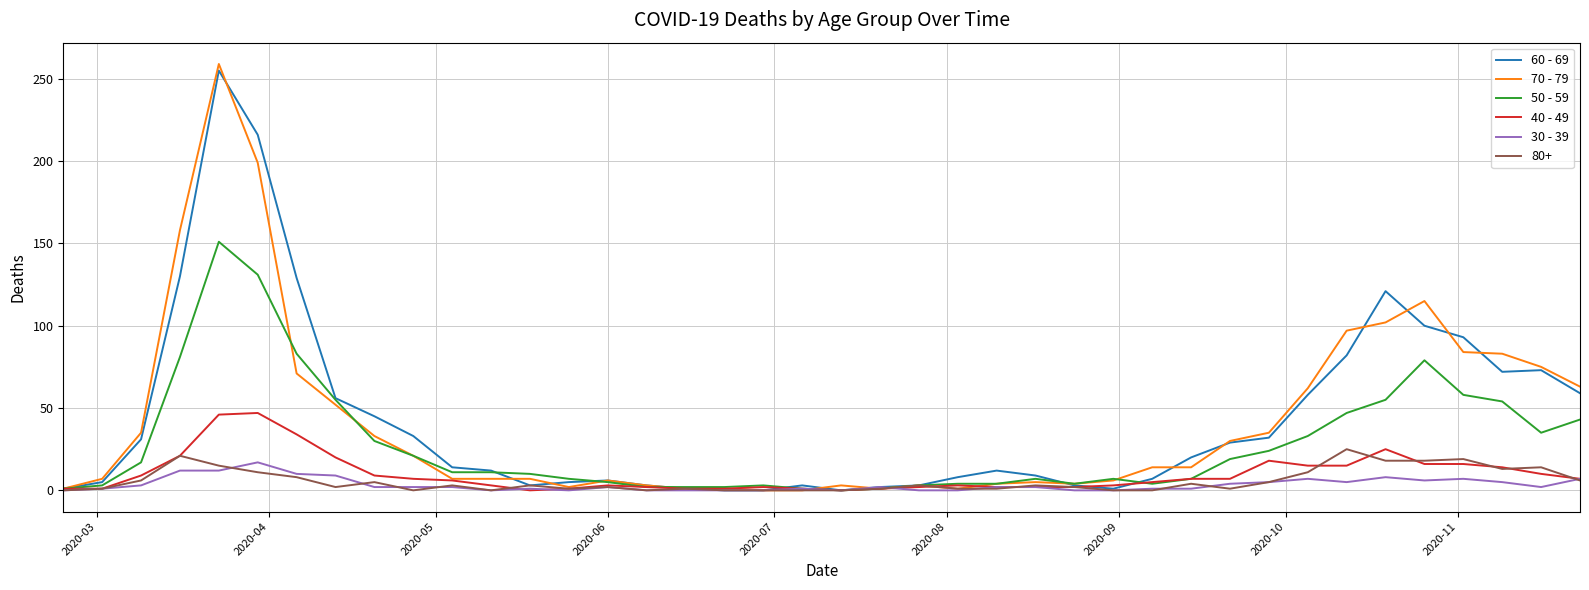

Which series has the widest spread of values?

70 - 79